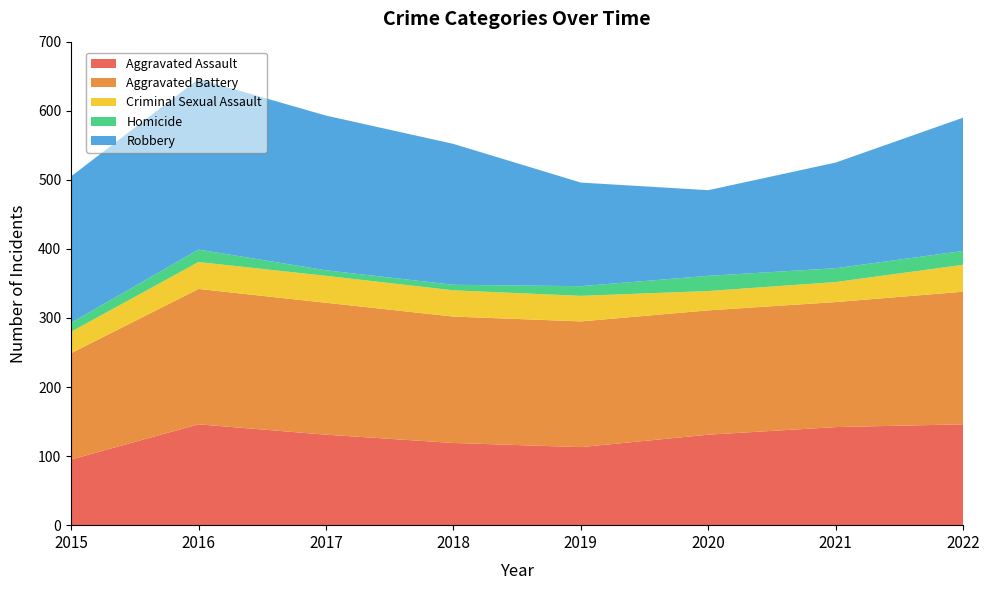

Reading left to right, extract all data points from this chart.

Aggravated Assault: 2015=95	2016=146	2017=131	2018=119	2019=113	2020=131	2021=142	2022=146
Aggravated Battery: 2015=154	2016=196	2017=191	2018=183	2019=182	2020=180	2021=181	2022=192
Criminal Sexual Assault: 2015=31	2016=39	2017=39	2018=38	2019=37	2020=28	2021=29	2022=39
Homicide: 2015=13	2016=18	2017=8	2018=8	2019=14	2020=22	2021=20	2022=20
Robbery: 2015=212	2016=247	2017=224	2018=204	2019=150	2020=124	2021=153	2022=193